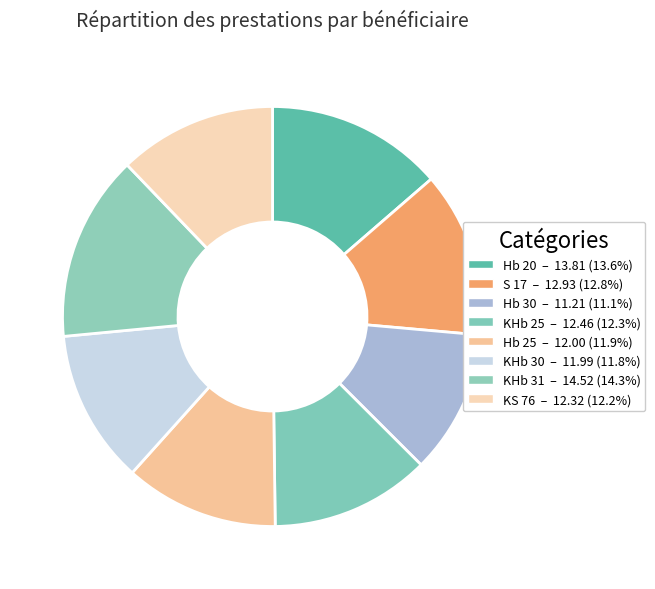

What is the ratio of the value at KHb 31 to the value at Hb 25?

1.2